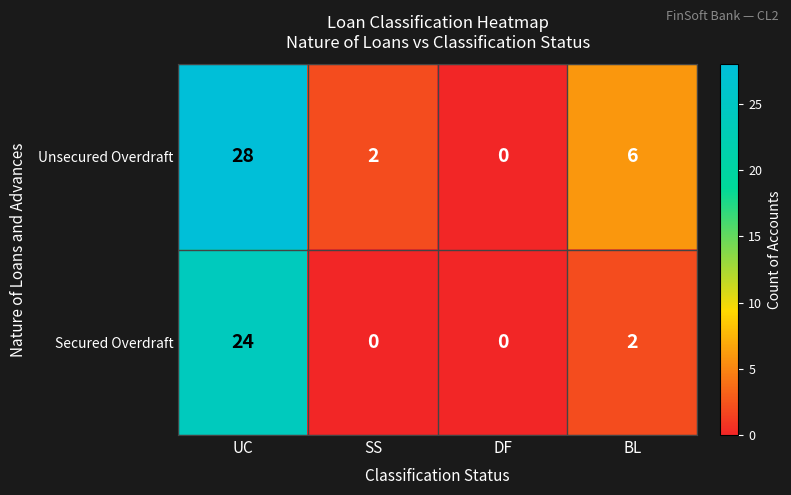

Reading left to right, transcribe all the data shown in this chart.

Unsecured Overdraft: 28	2	0	6
Secured Overdraft: 24	0	0	2